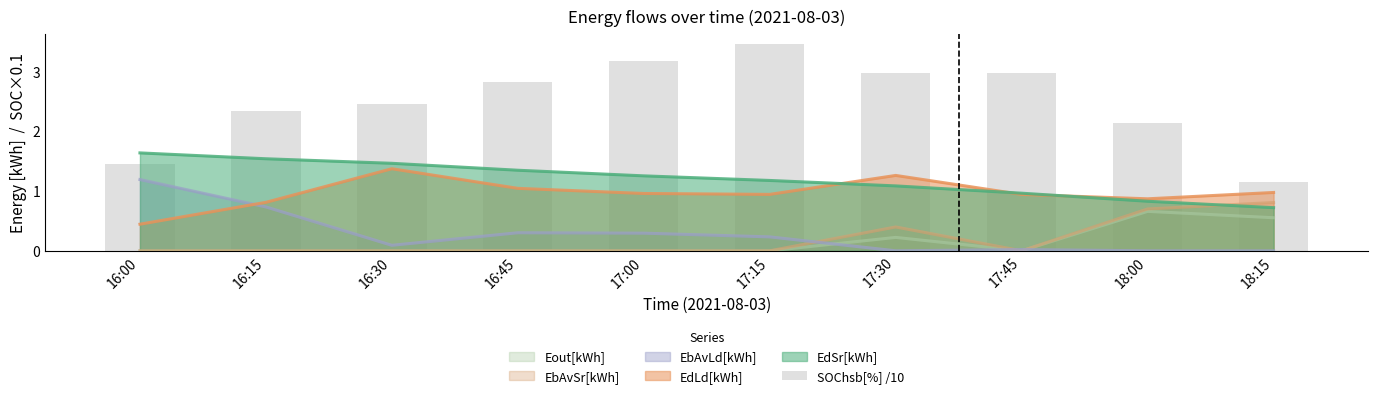

True or false: the data shows 3.0 at 17:30.

True